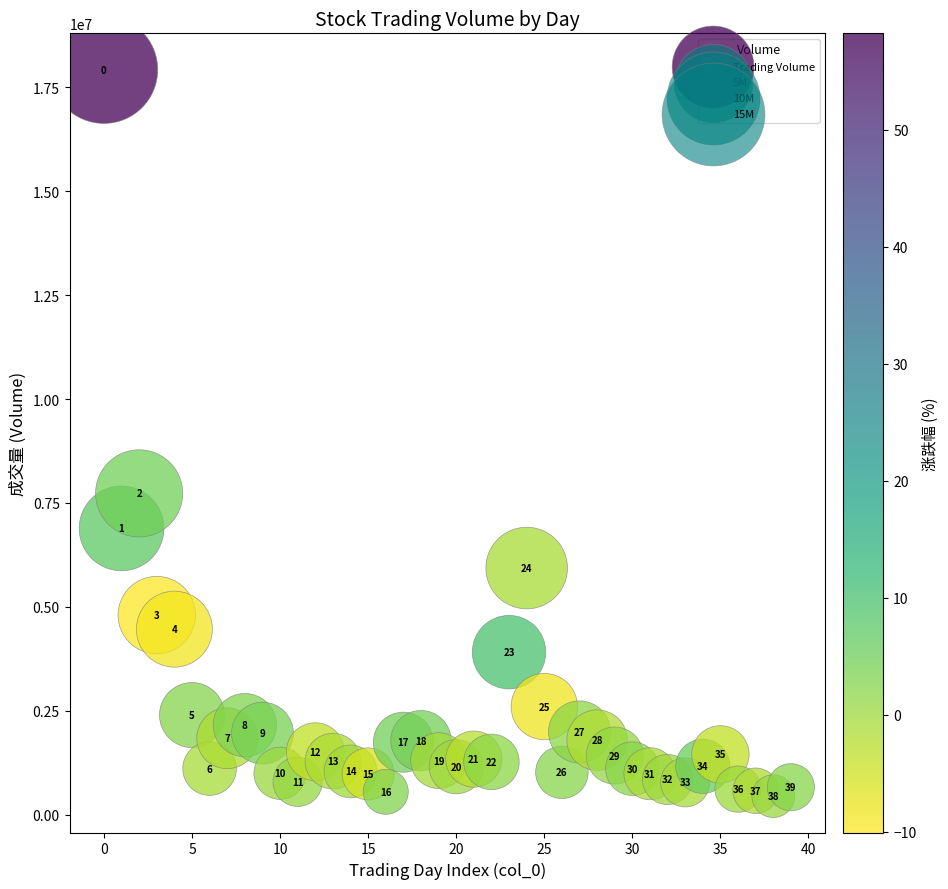

What is the range of Y values (max minus min)?

17480967